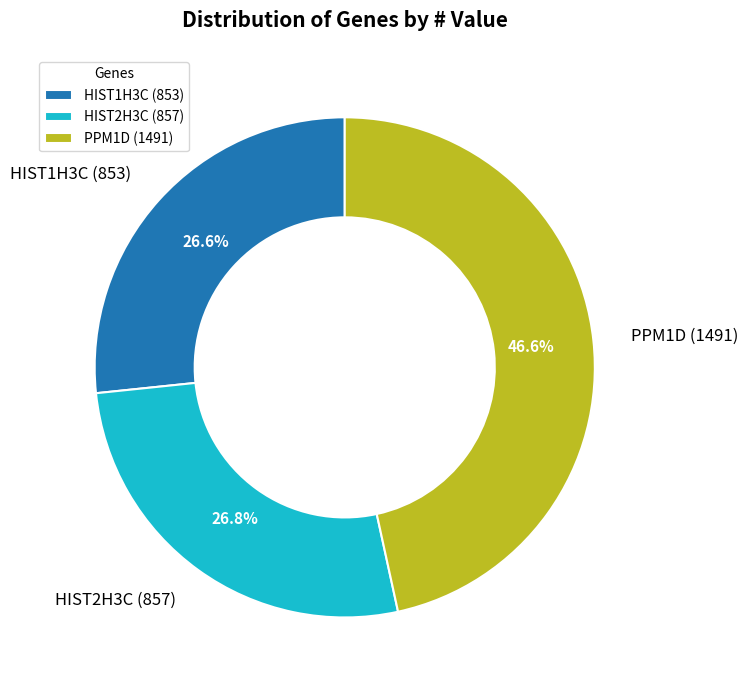

How many slices are in this pie chart?

3